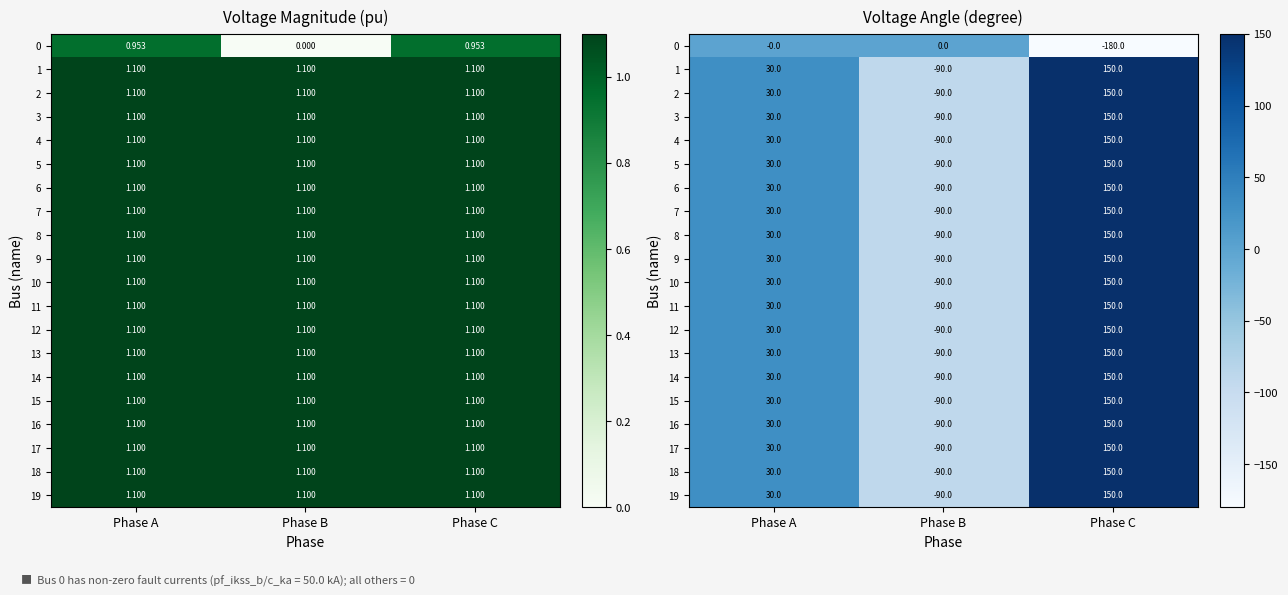

How many positive values does the 7 series have?

2